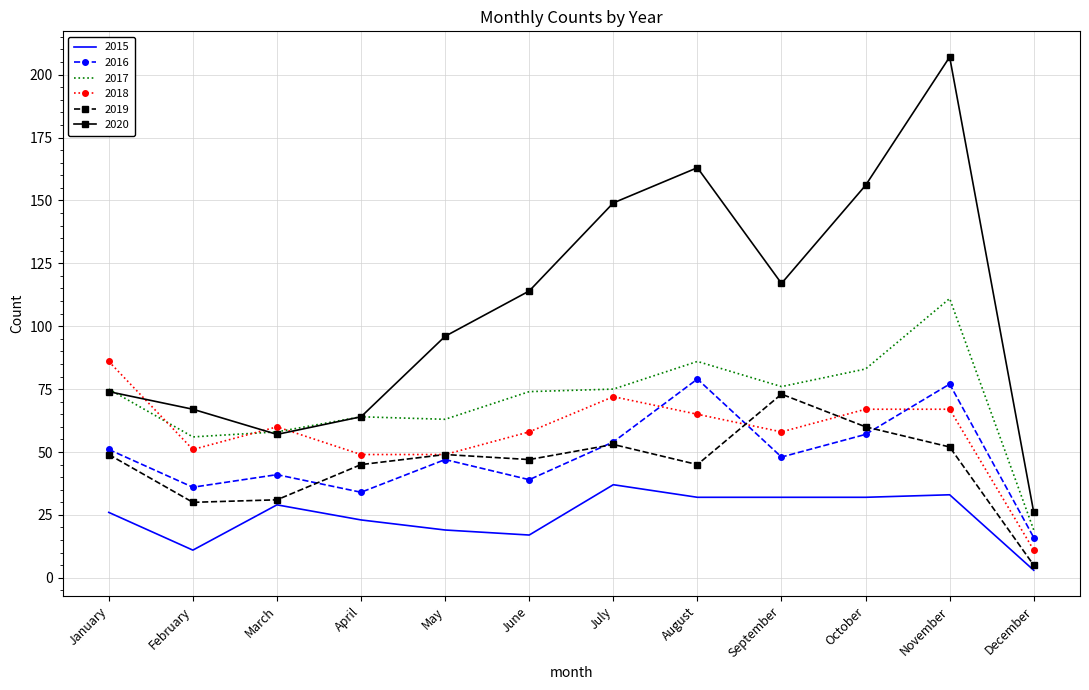

True or false: 2016 has more than 0 points higher than both neighbors.

True